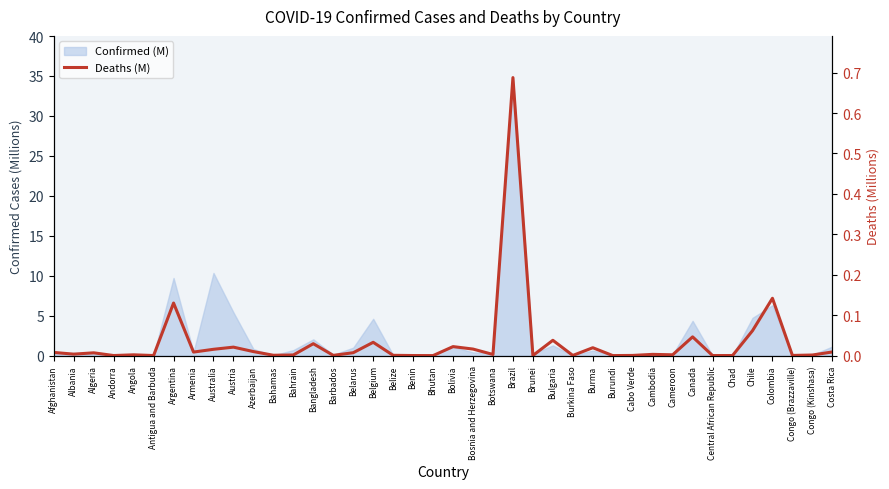

The chart shows a value of 0.0 at Belarus. True or false?

True